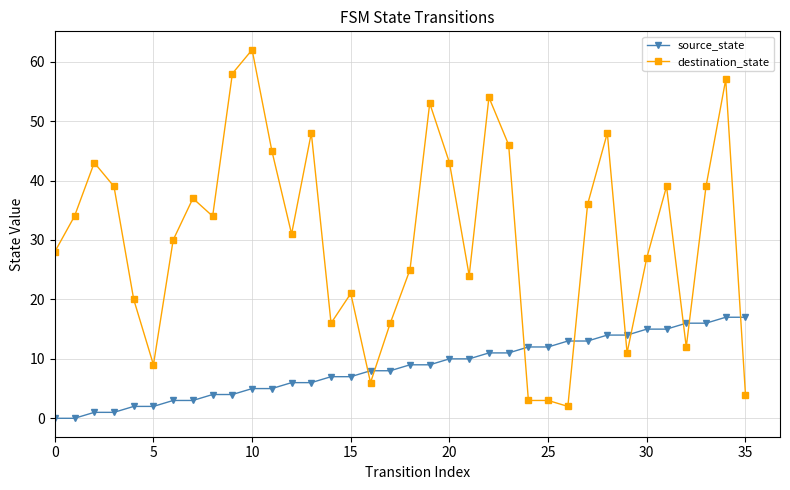

Which series ends up on top after the final intersection of destination_state and source_state?

source_state